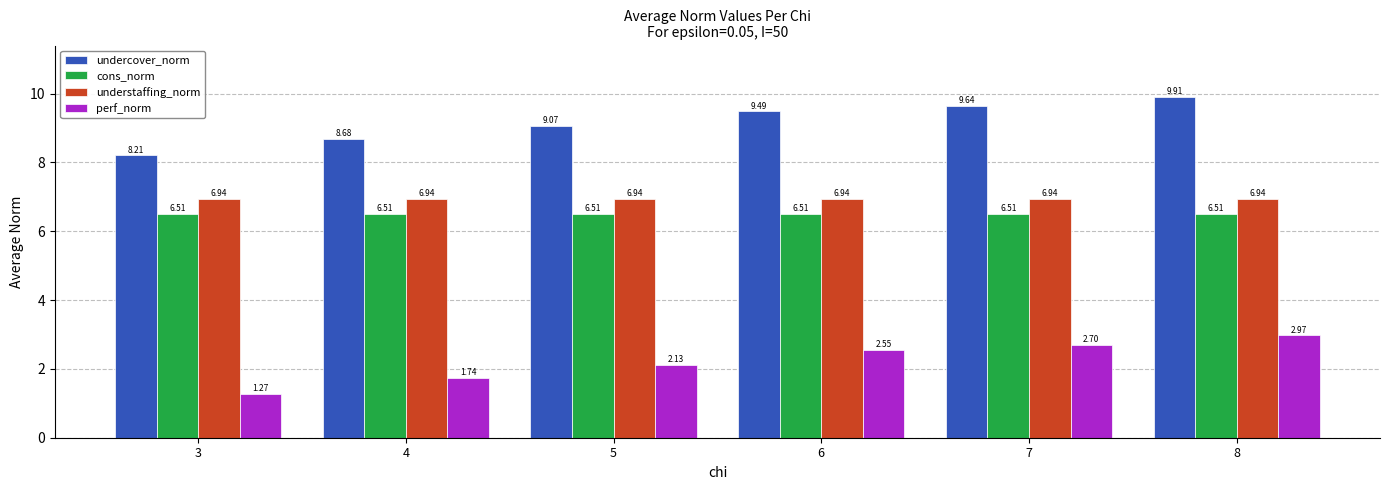

What is the sum of all perf_norm values?

13.4